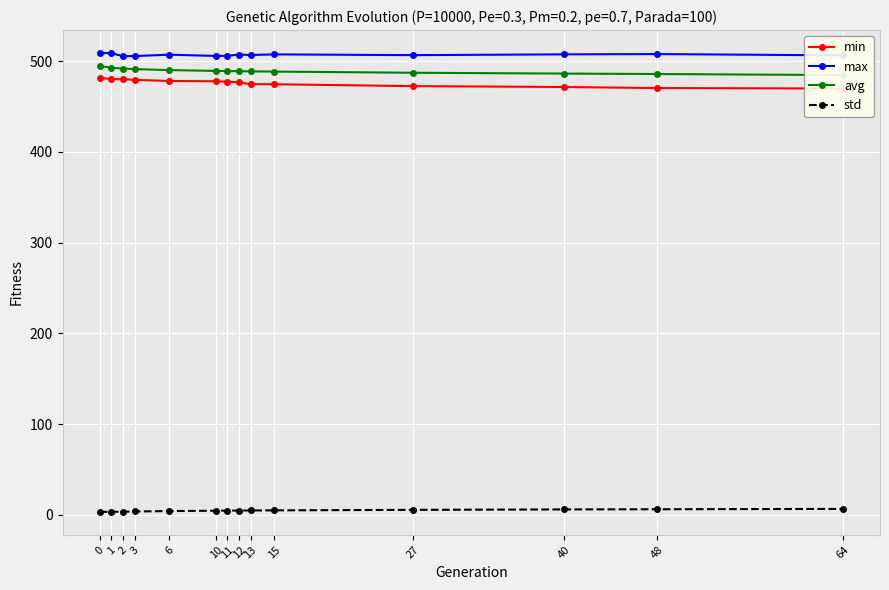

What is the sum of the avg values at 1 and 11?

981.6